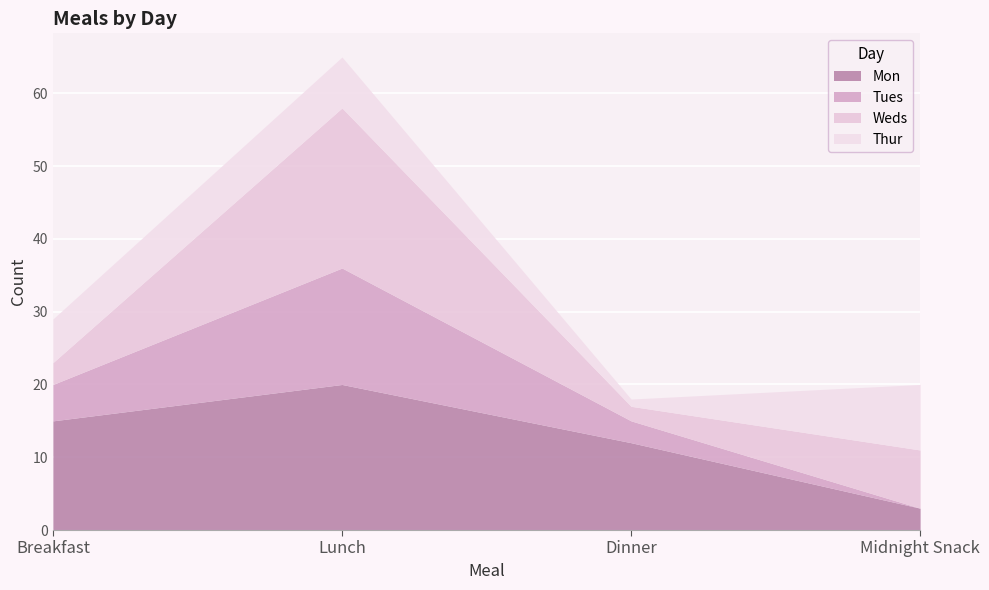

True or false: Tues and Mon cross at least once.

False